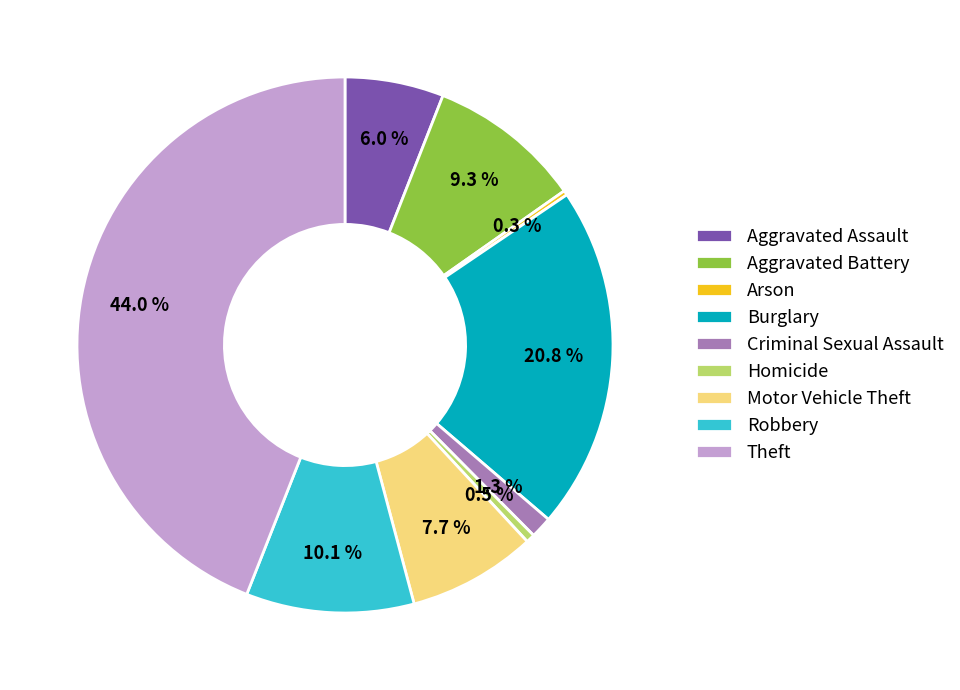

What percentage is the Criminal Sexual Assault slice, to the nearest percent?

1%